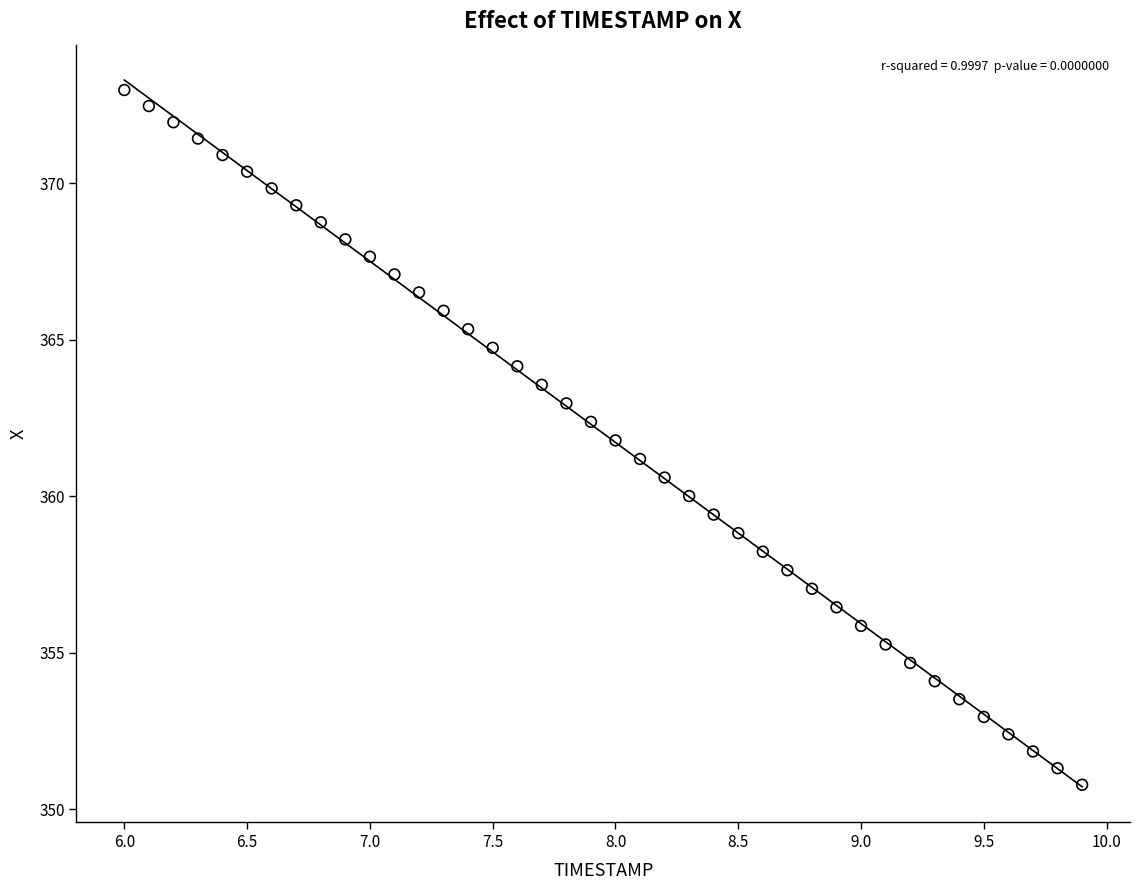

What is the range of Y values (max minus min)?

22.2